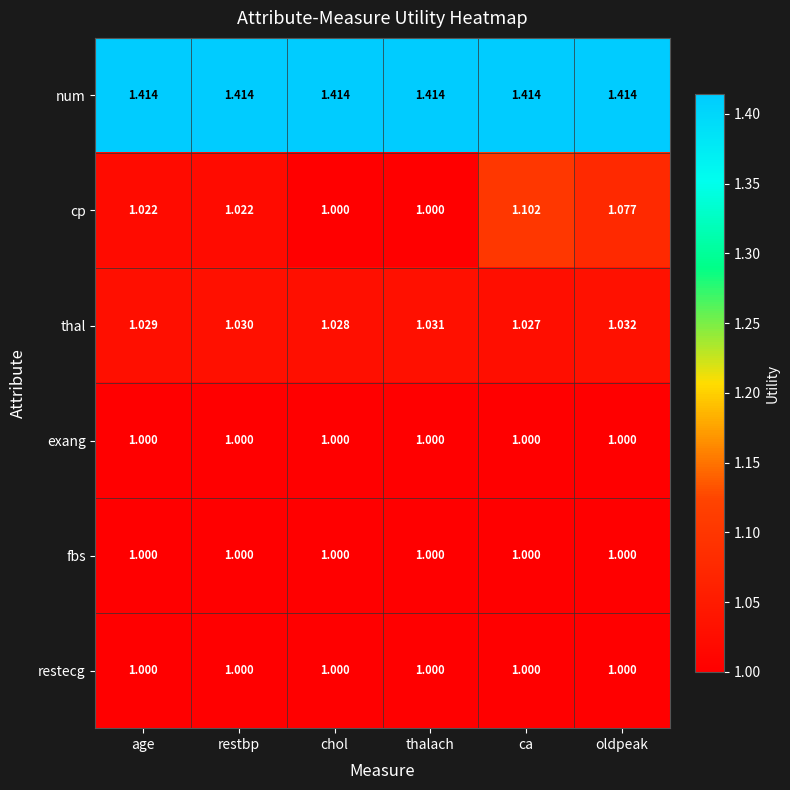

Which series changed the most between age and oldpeak?

cp